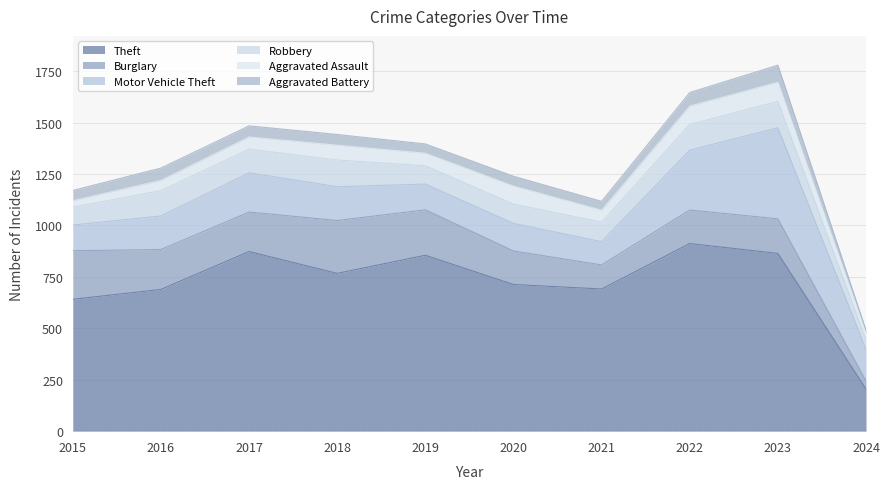

Which category has the highest value across all series?

2022